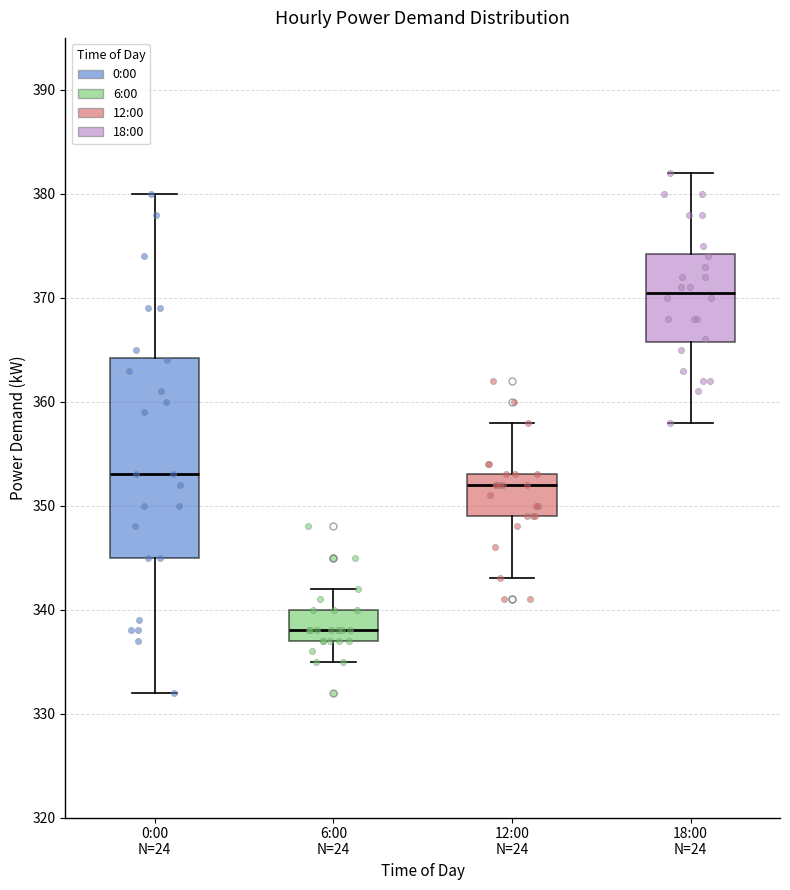

Reading left to right, transcribe this box plot: for each box, give where its median line is, the range the box spans, and where its two whiskers end, as read against the y-axis. The values are not printed on the chart, so give them approximately, as read against the axis.

0:00 N=24: median 353, box 345 to 364, whiskers 332 to 380
6:00 N=24: median 338, box 337 to 340, whiskers 335 to 342
12:00 N=24: median 352, box 349 to 353, whiskers 343 to 358
18:00 N=24: median 371, box 366 to 374, whiskers 358 to 382